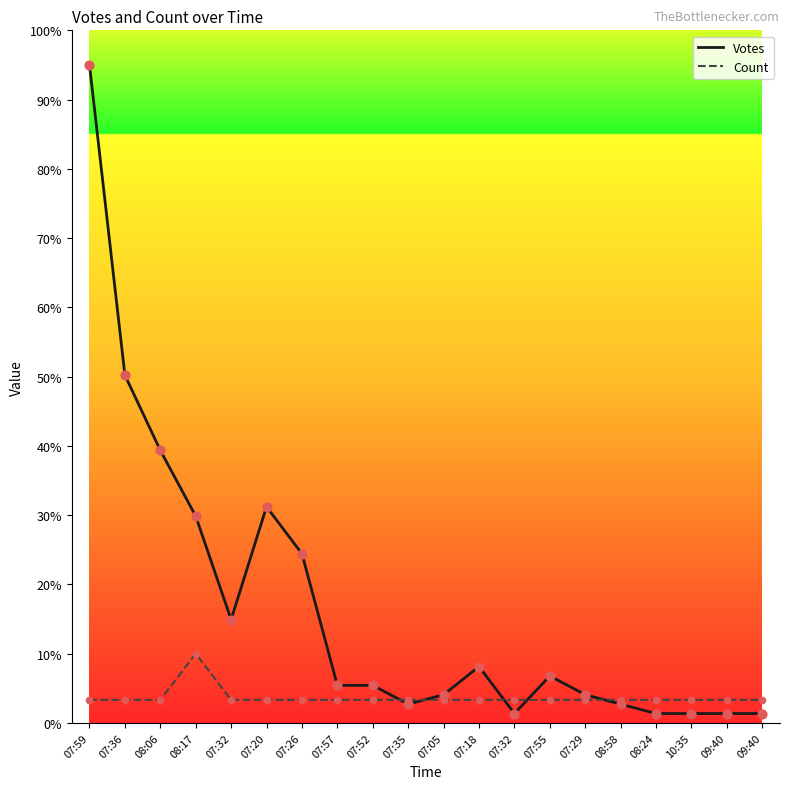

Is the value of Count at 10:35 greater than the value of Votes at 08:58?

Yes